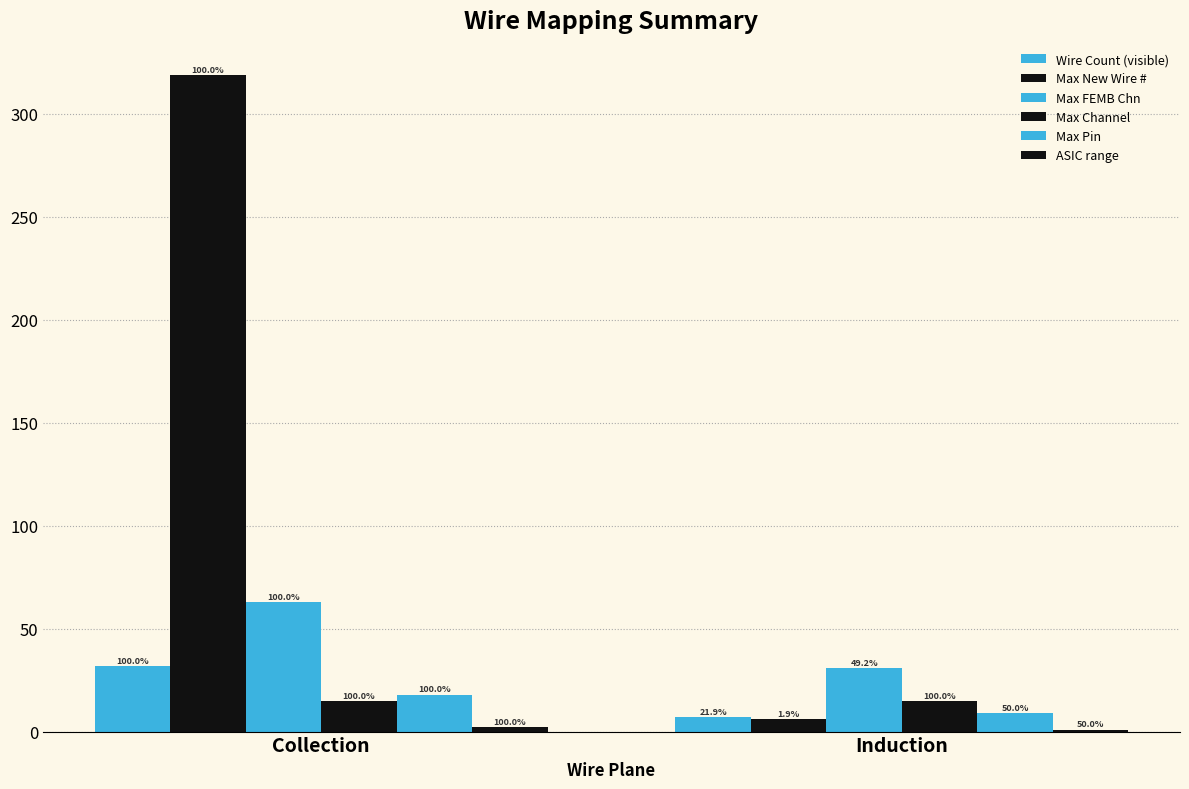

How many groups of bars are there?

2